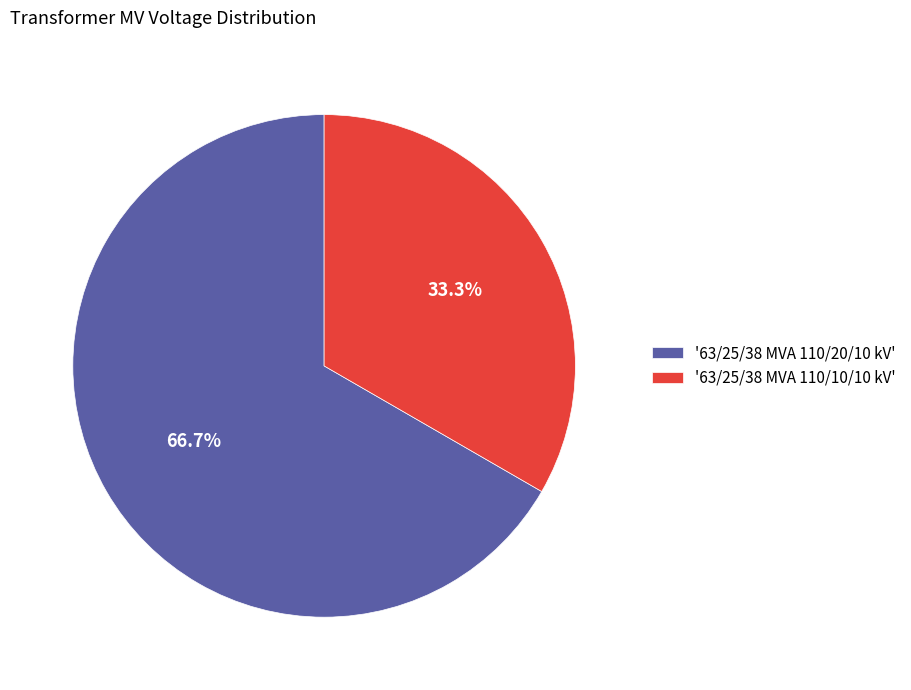

Combined, what portion of the pie is '63/25/38 MVA 110/20/10 kV' and '63/25/38 MVA 110/10/10 kV'?

100.0%